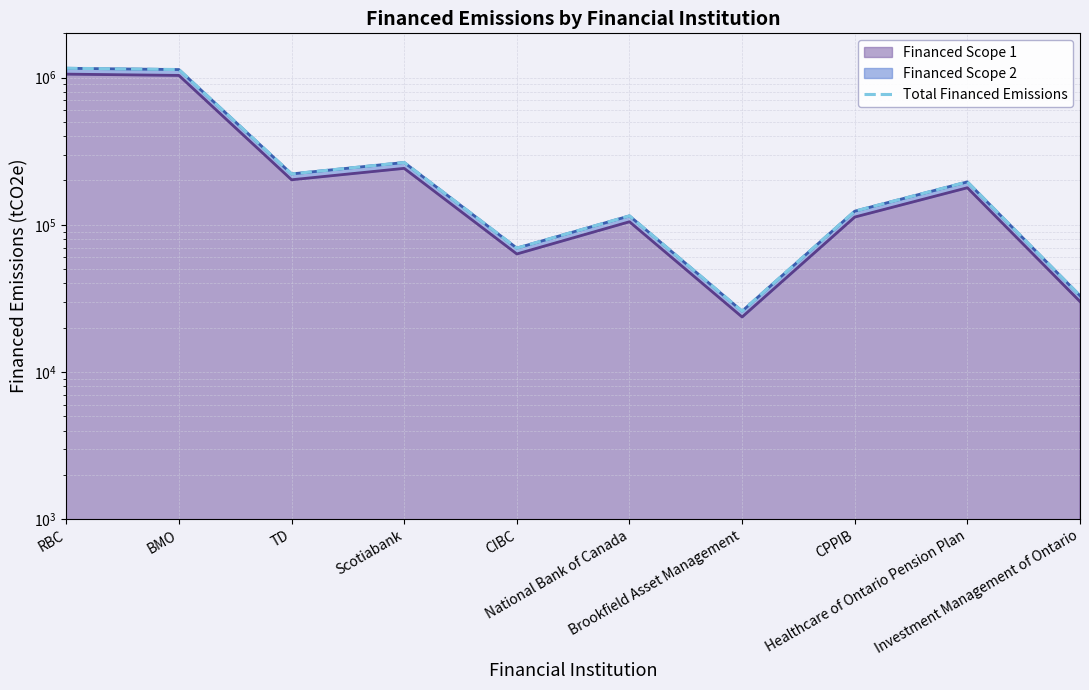

True or false: the data shows 221702.4 at TD.

True